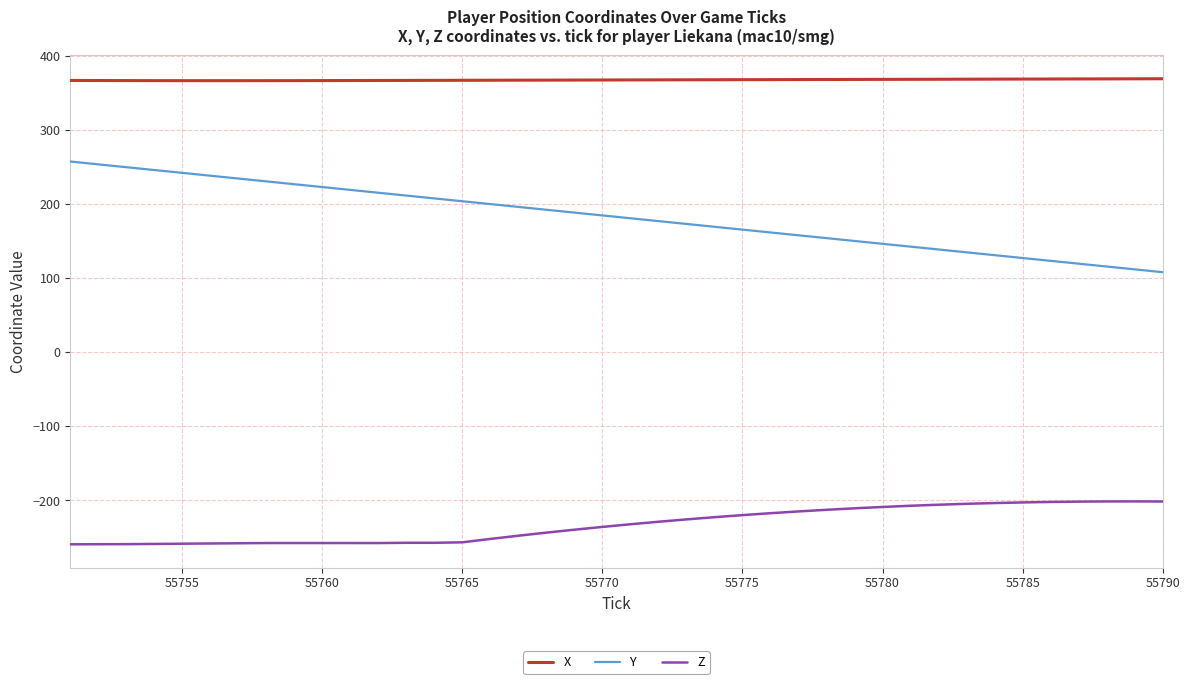

True or false: X and Y intersect in this chart.

False